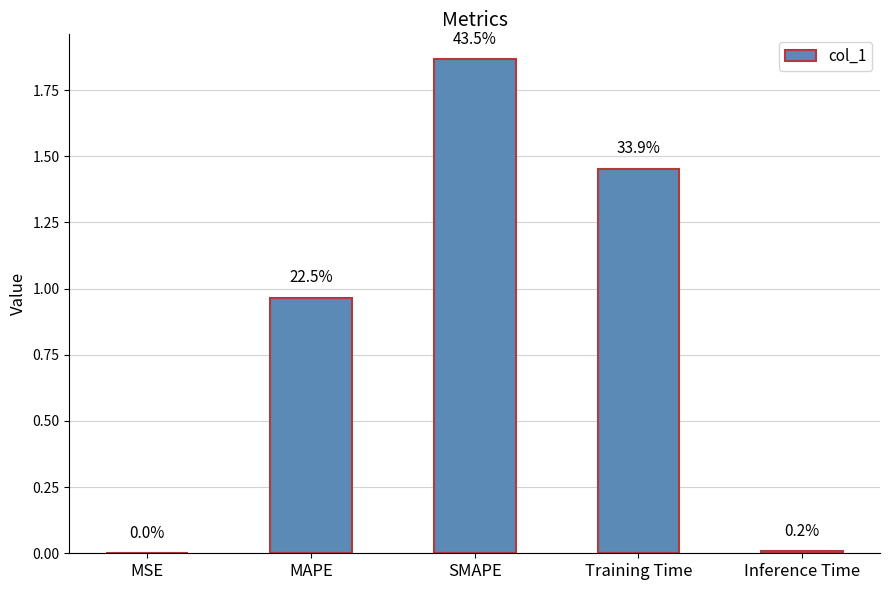

List the labels in order of value, largest first.

SMAPE, Training Time, MAPE, Inference Time, MSE